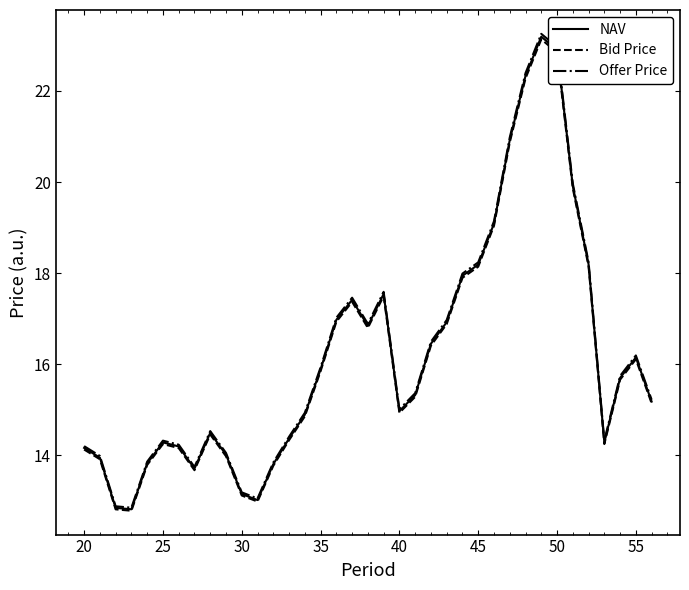

In NAV, how many points are higher than both neighbors (excluding endpoints)?

6